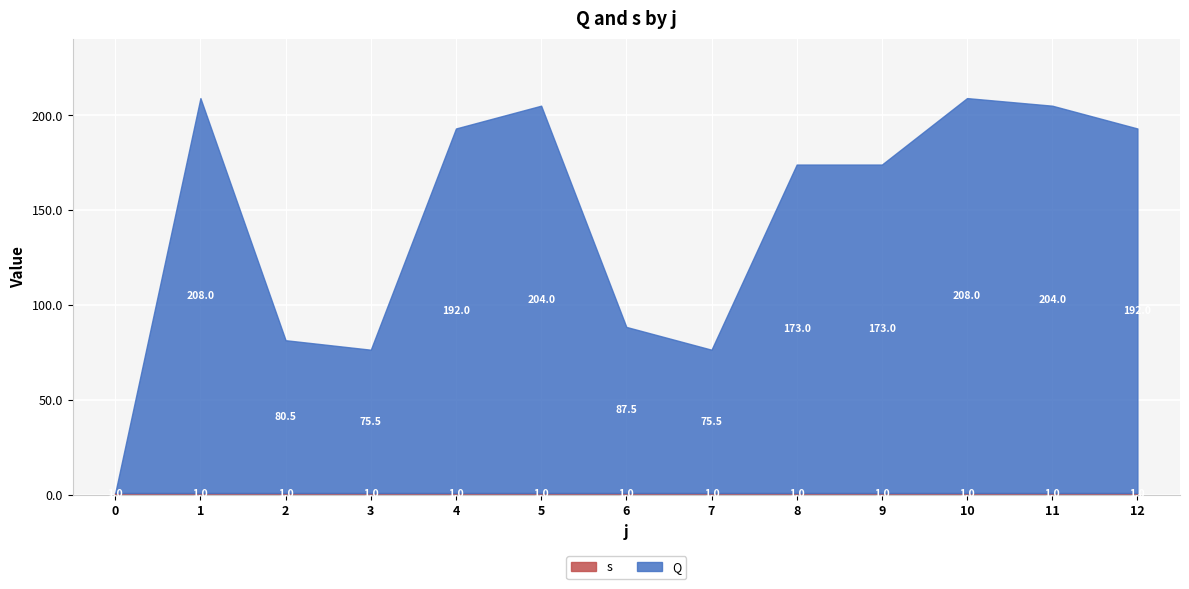

Rank the series by their average value, from lowest to highest.

s, Q